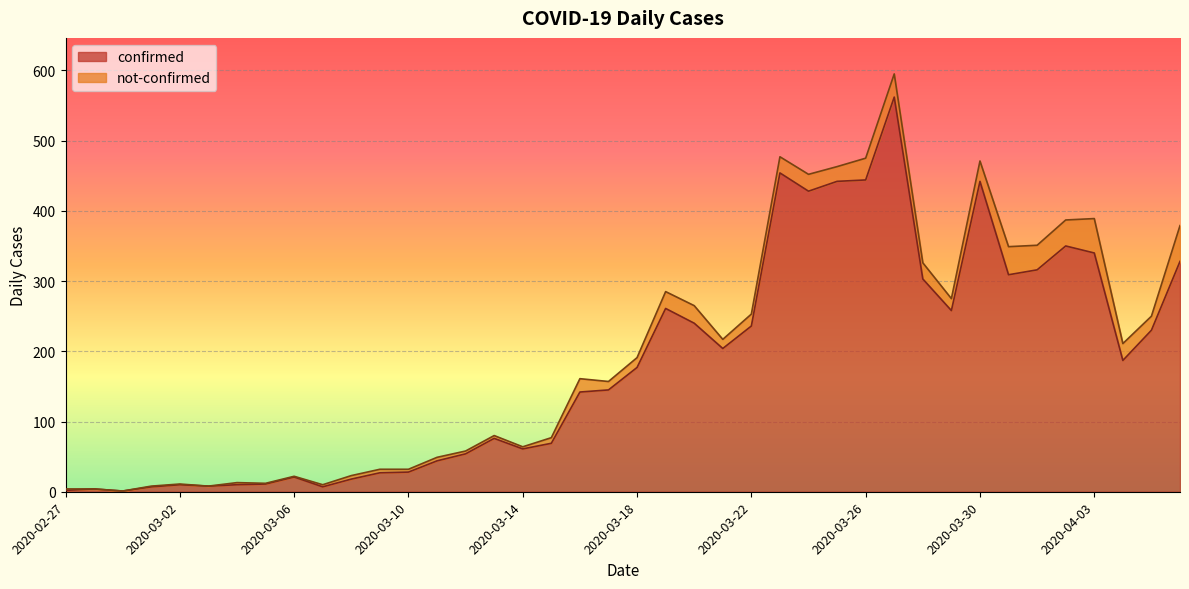

True or false: there are more than 0 points higher than both neighbors.

True